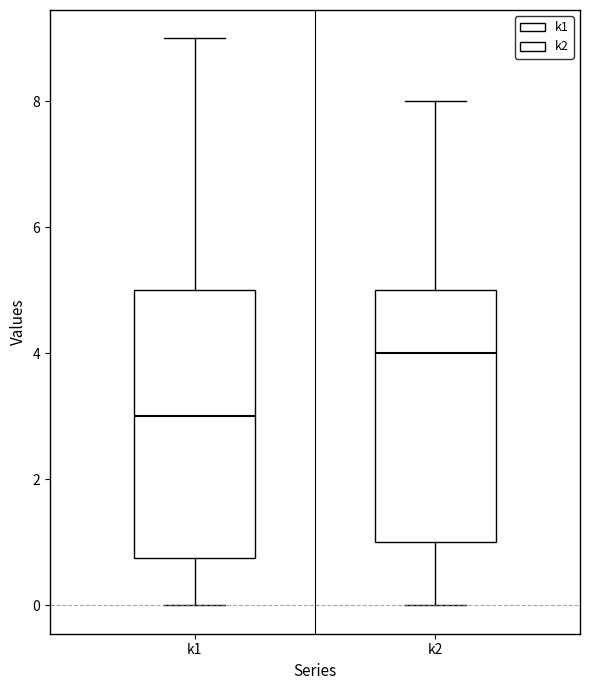

Where does the median line of the box for k1 sit on the y-axis? The values are not printed on the chart, so give them approximately, as read against the axis.

3.0